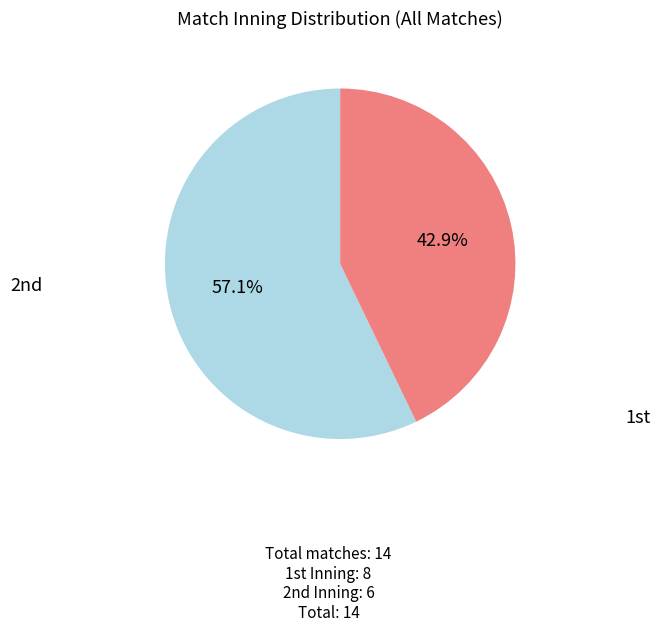

How many slices are in this pie chart?

2